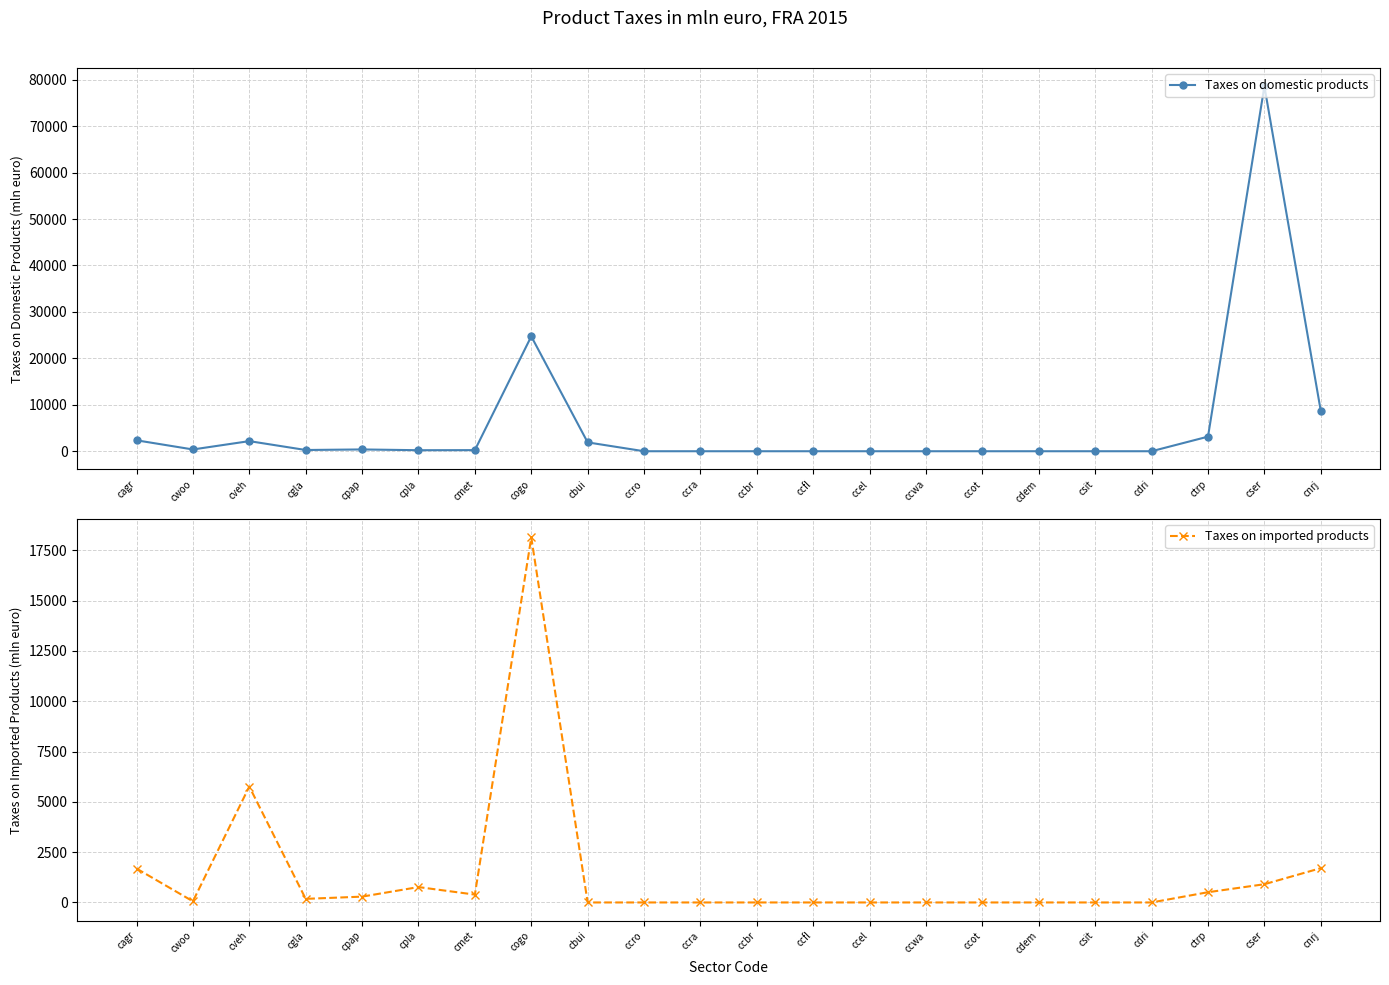

What is the difference between the second highest and second lowest values in the Taxes on imported products series?

5757.2